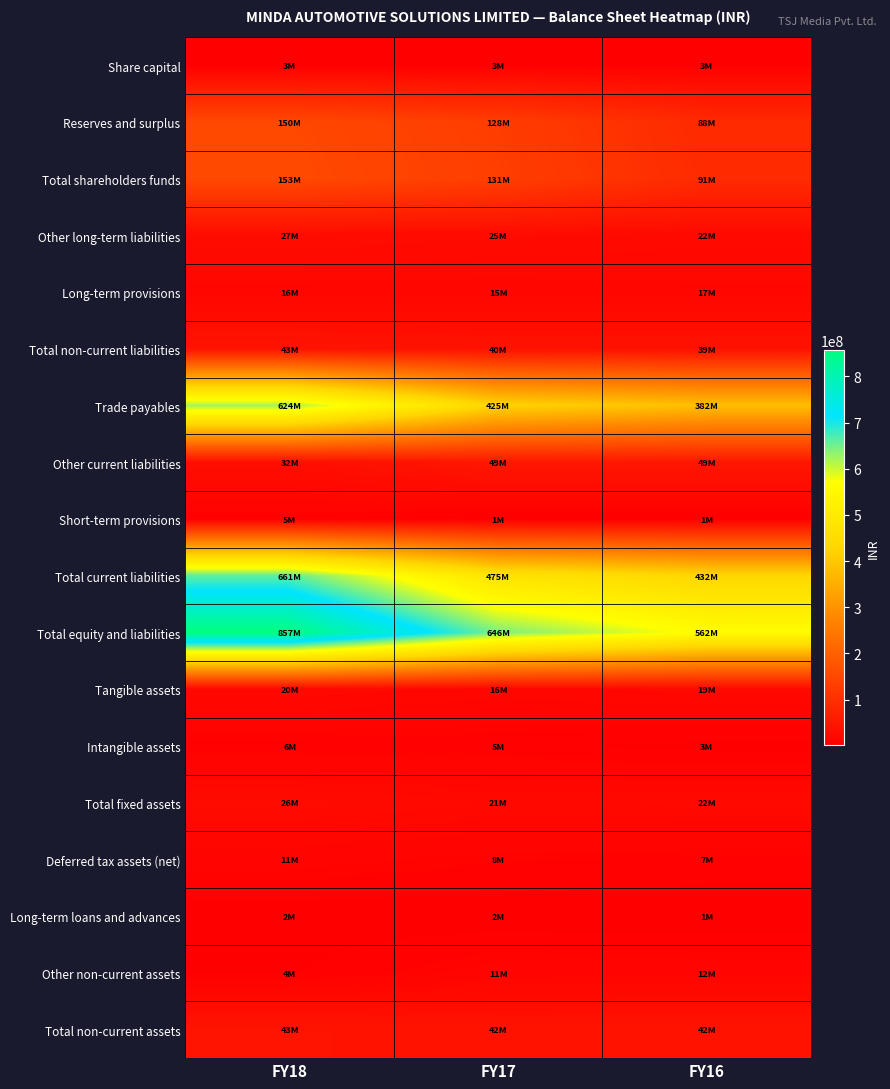

Count the number of data series in this chart.

18